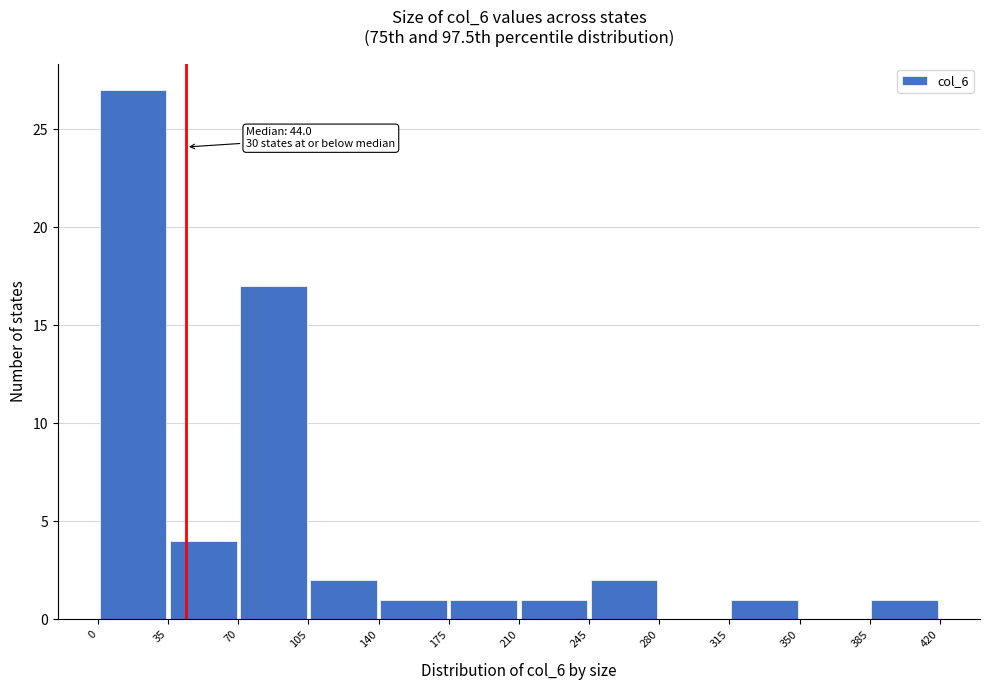

Over which range of the x-axis is the bar tallest?

0 to 35